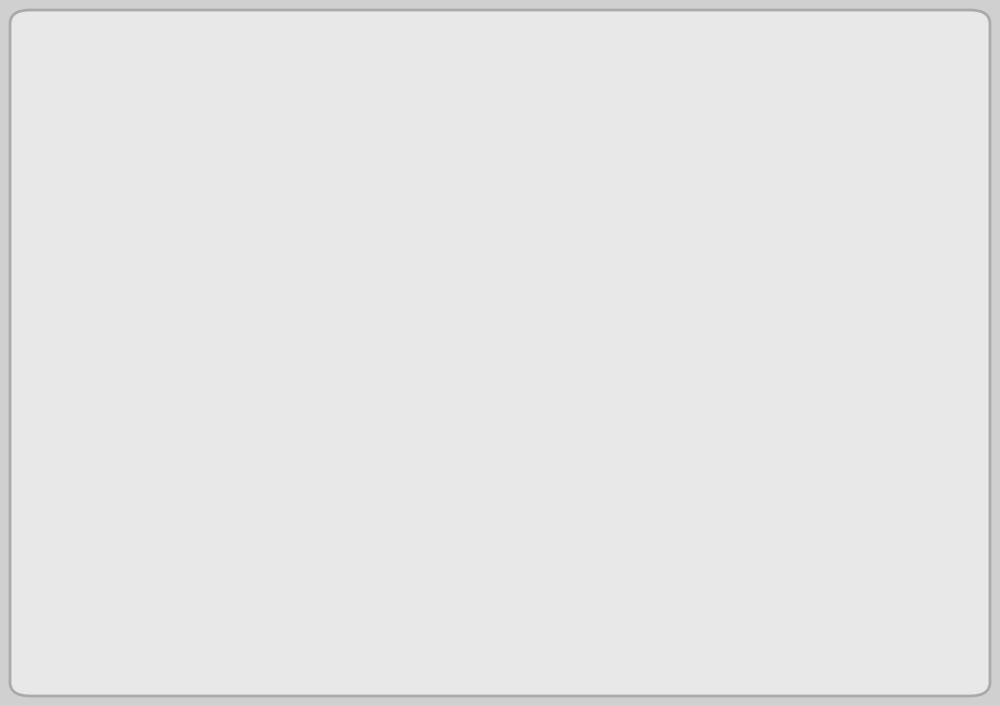

What is the approximate value of Taxonsorteringsordning at ID: 104274, to the nearest 10?

93240